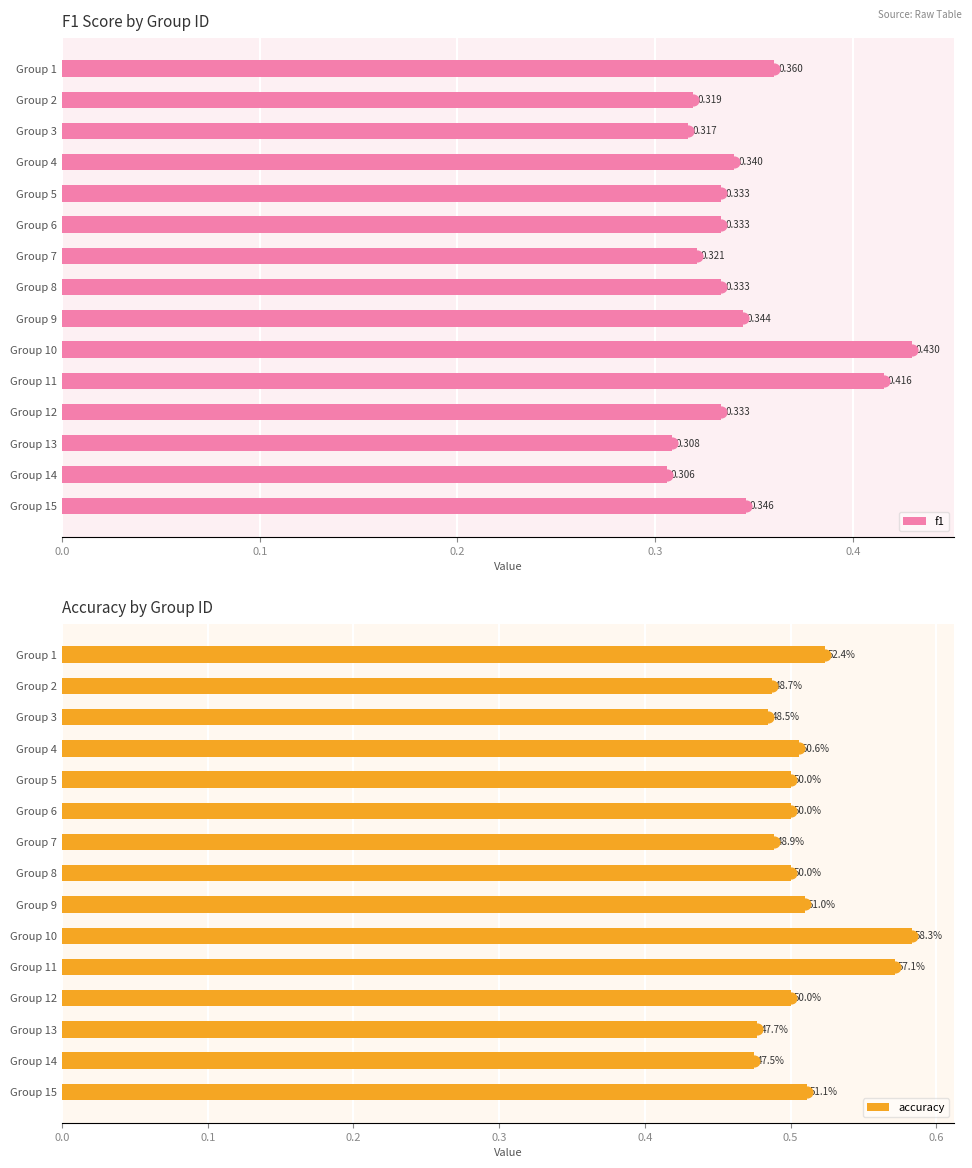

Which series contains the lowest Y value?

f1